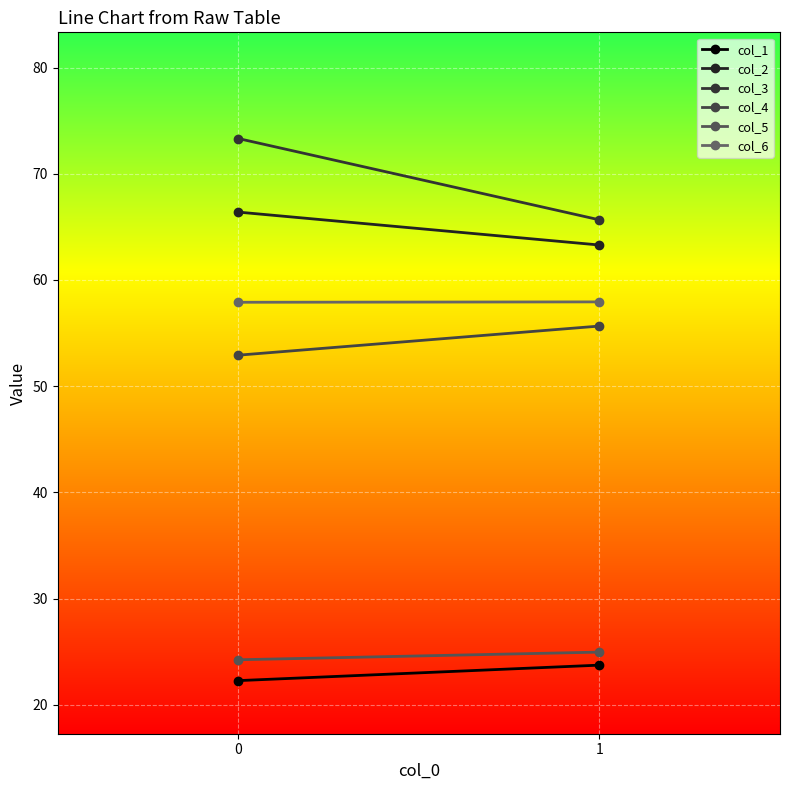

At 1, list the series in order from smallest to largest.

col_1, col_5, col_4, col_6, col_2, col_3